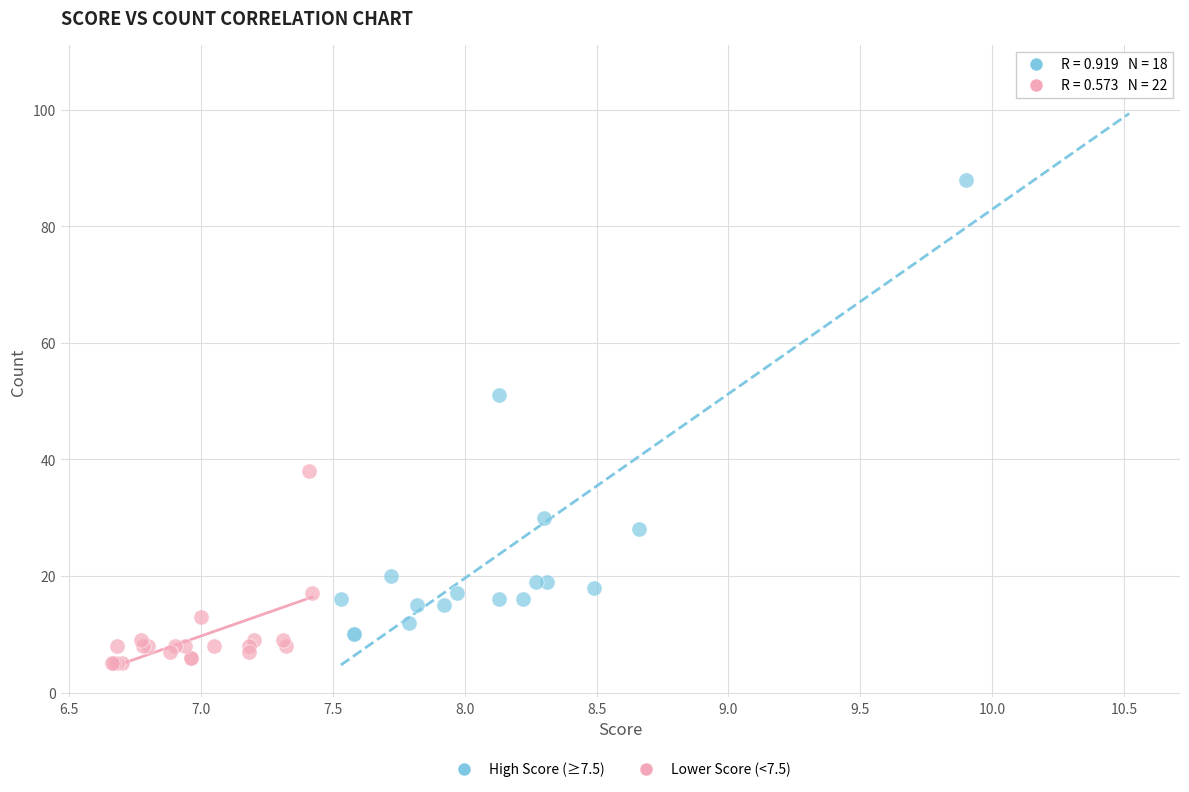

Which series reaches the minimum Y coordinate?

Lower Score (<7.5)